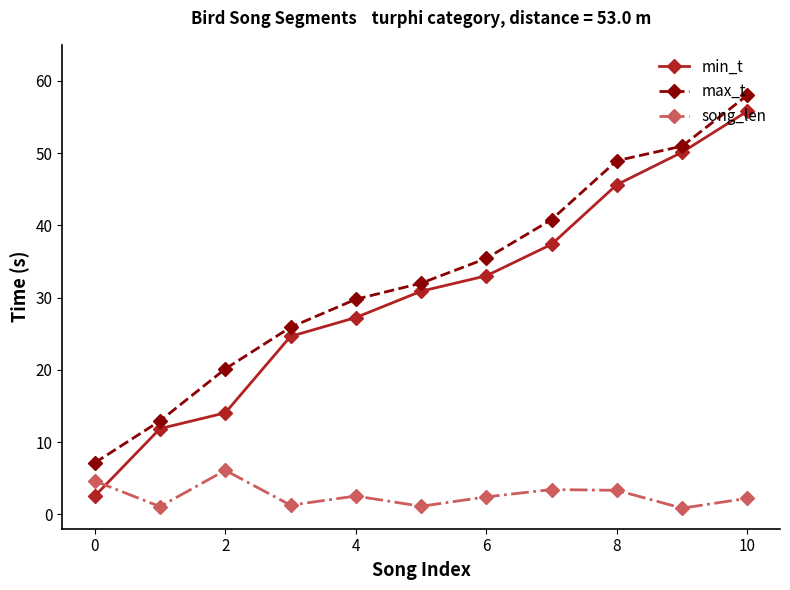

Which series has the largest range (max minus min)?

min_t